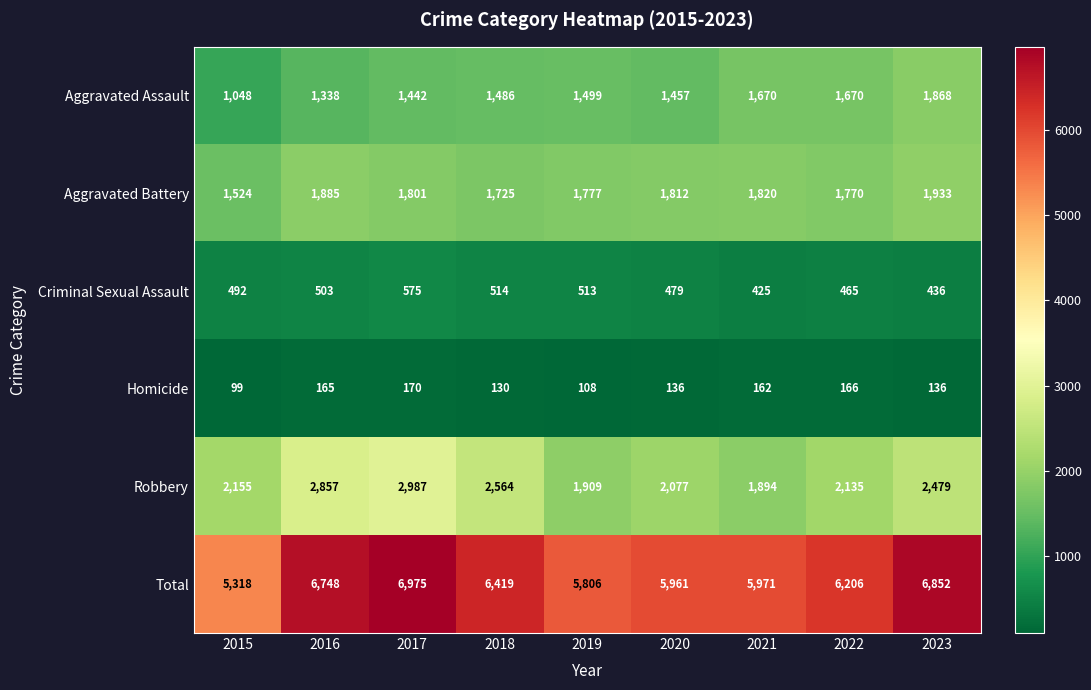

Which series changed the most between 2021 and 2022?

Robbery